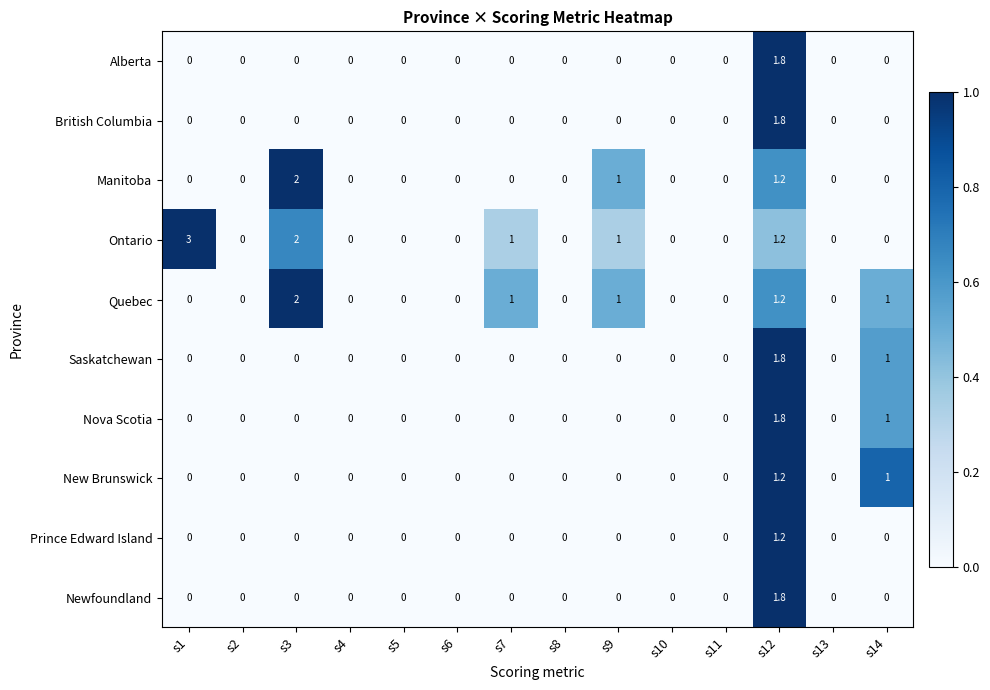

At which category is the sum across all series the highest?

s12